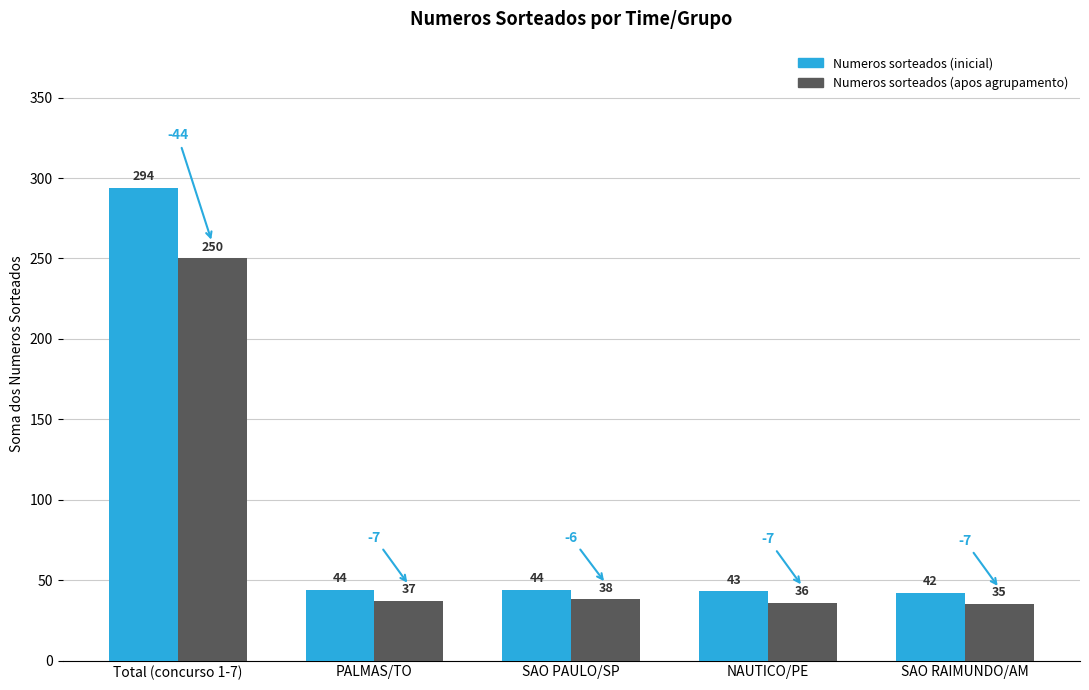

What position from the left is Total (concurso 1-7)?

1